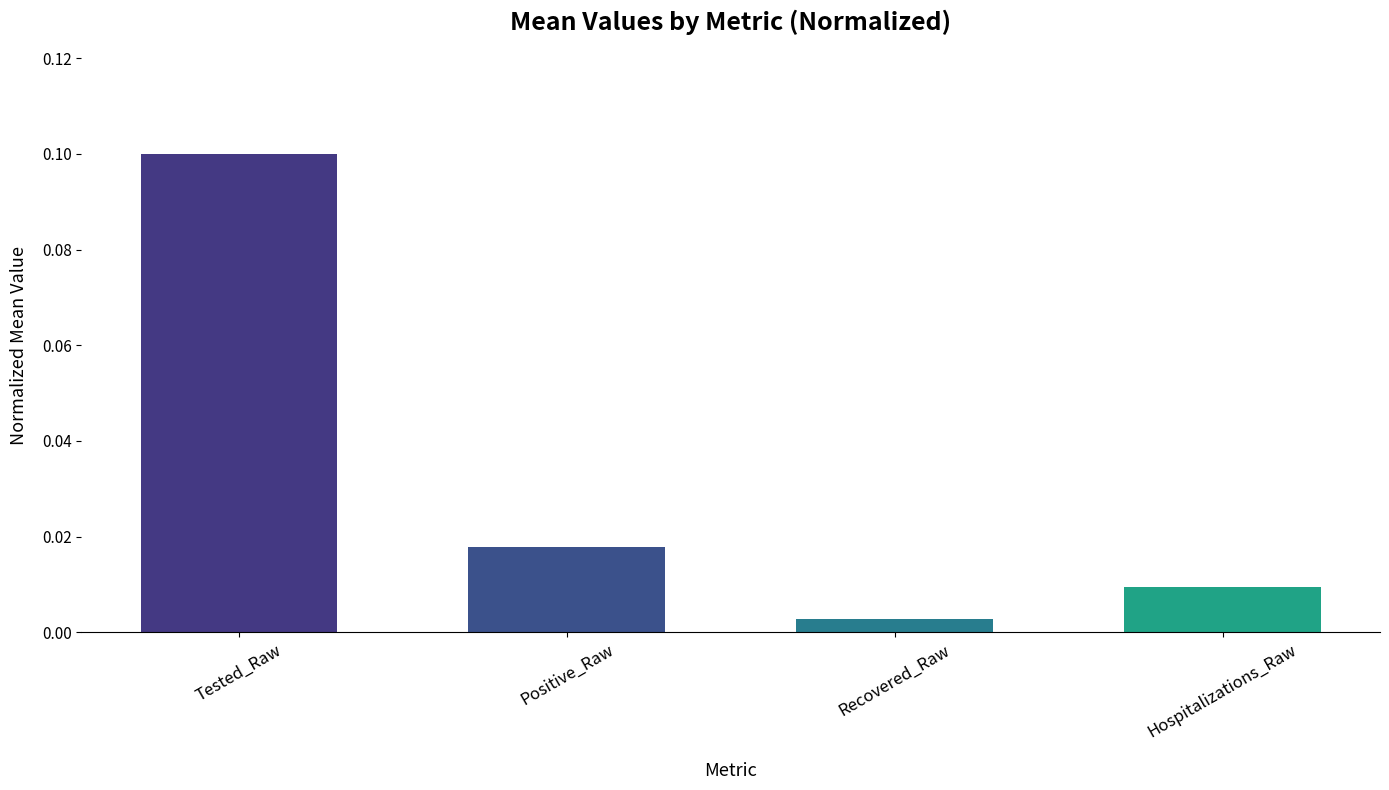

Which label corresponds to the largest value in the chart?

Tested_Raw